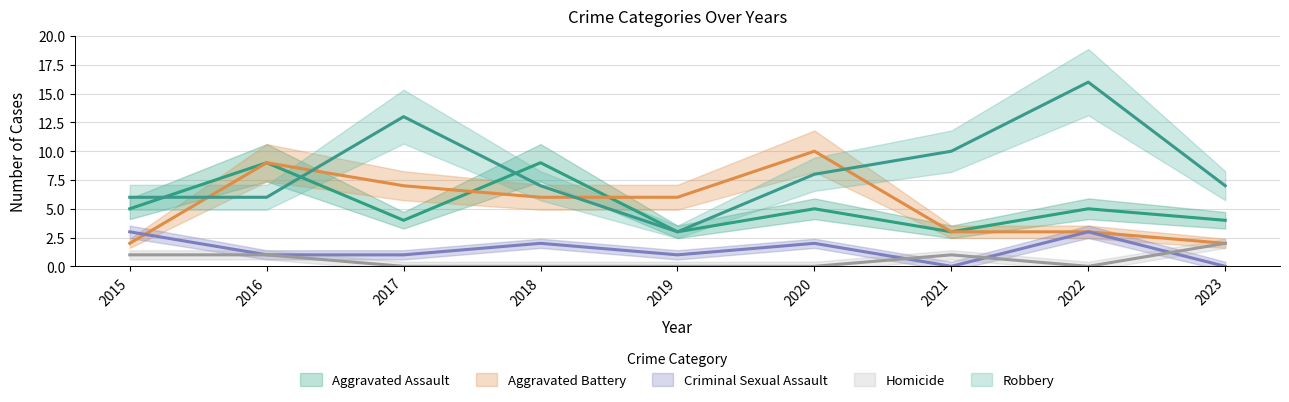

List the labels in order of Criminal Sexual Assault value, smallest first.

2021, 2023, 2016, 2017, 2019, 2018, 2020, 2015, 2022